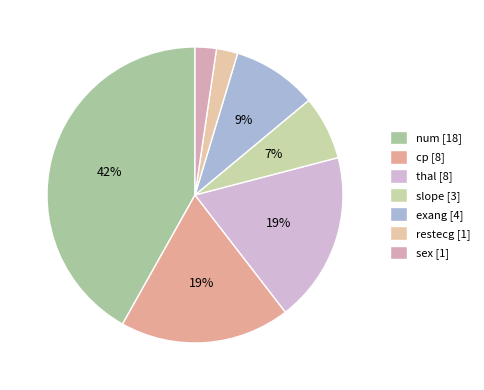

True or false: slope accounts for 16% of the total.

False